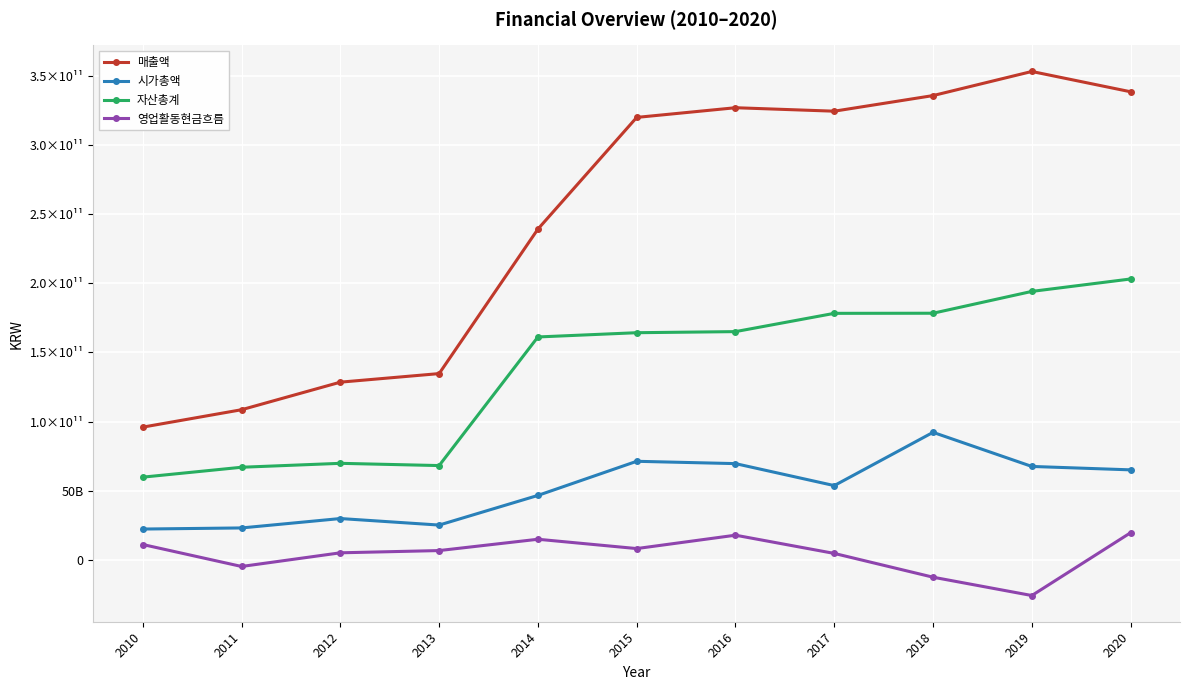

Which series has the widest spread of values?

매출액